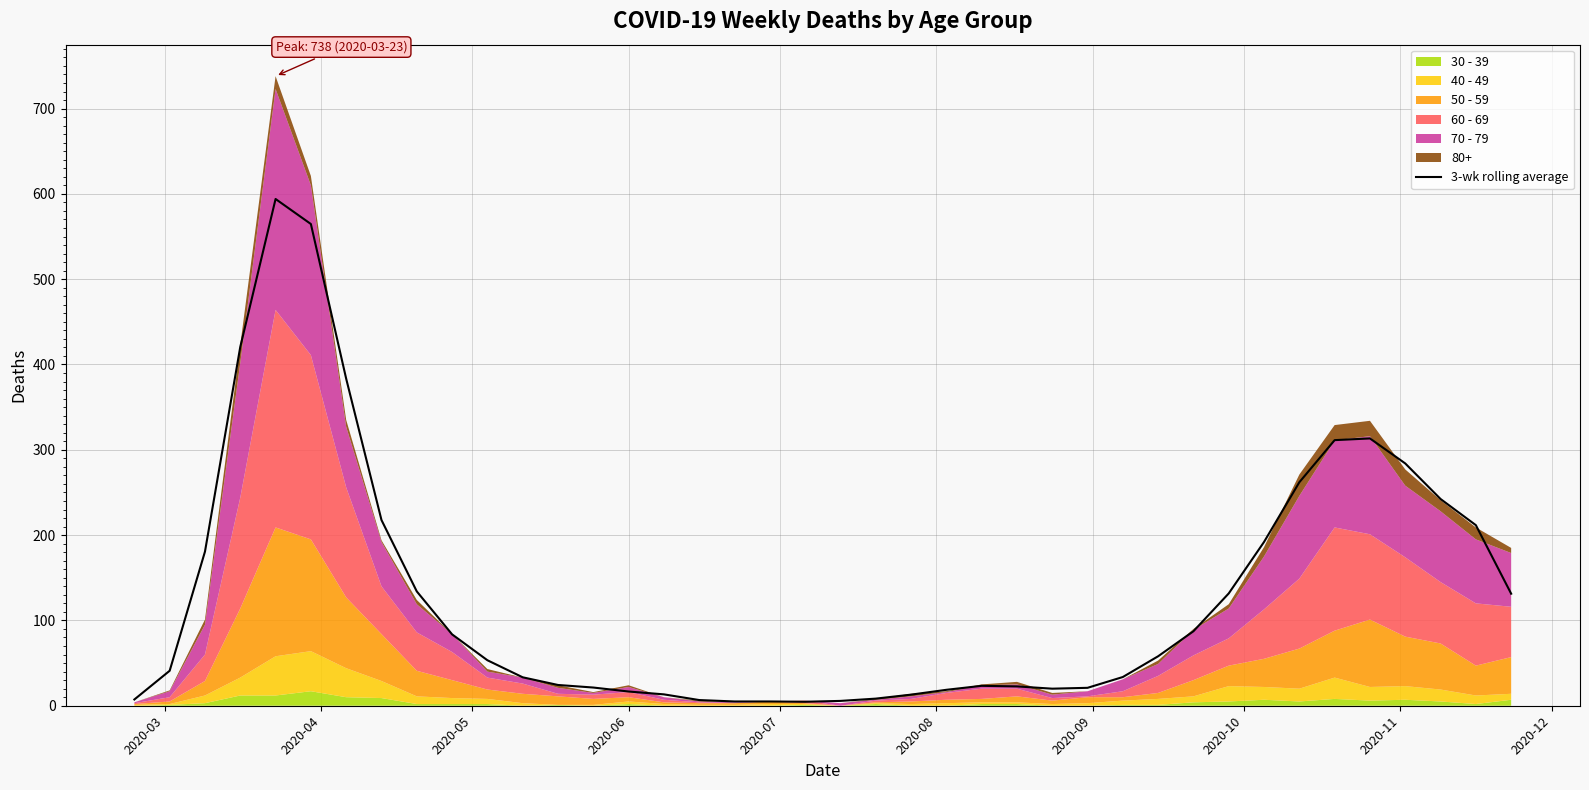

What is the highest value of the 3-wk rolling average series?

594.0